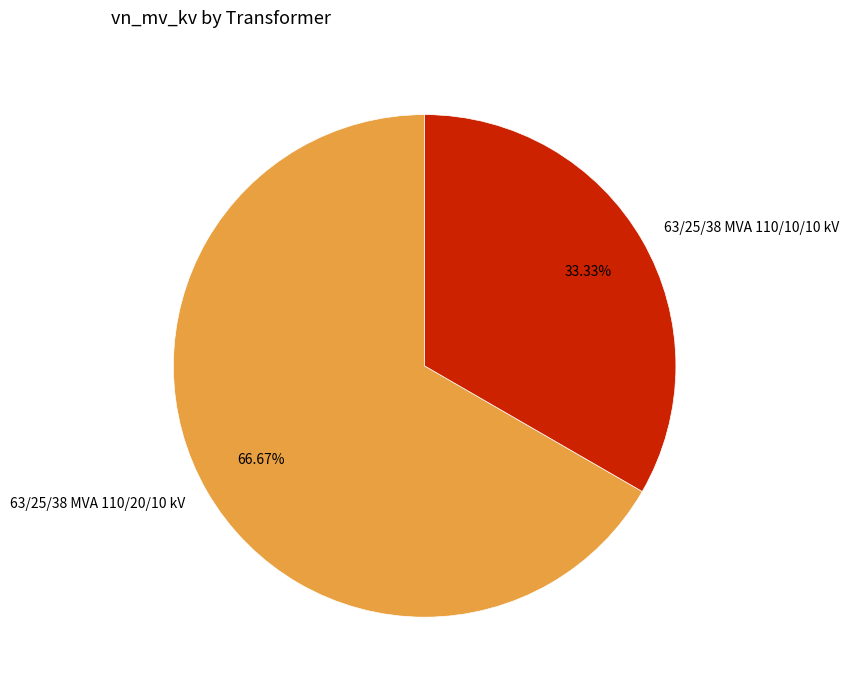

Is the sum of 63/25/38 MVA 110/10/10 kV and 63/25/38 MVA 110/20/10 kV greater than half?

Yes